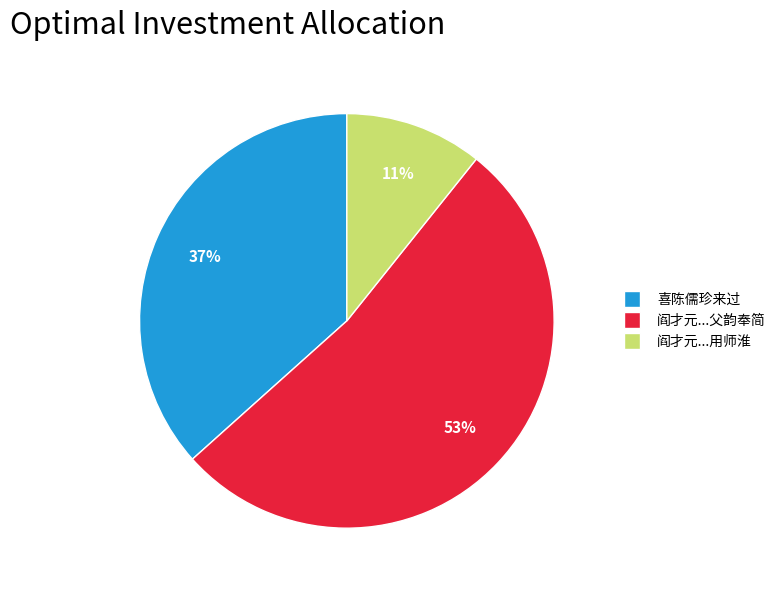

Count the number of slices in the pie.

3